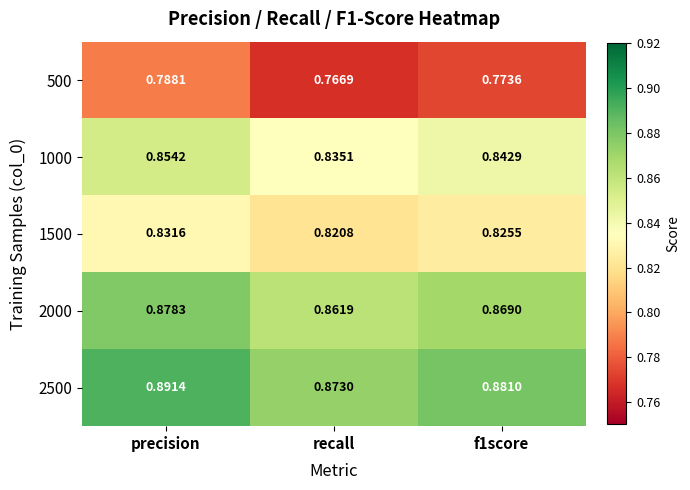

Which category has the lowest value across all series?

recall